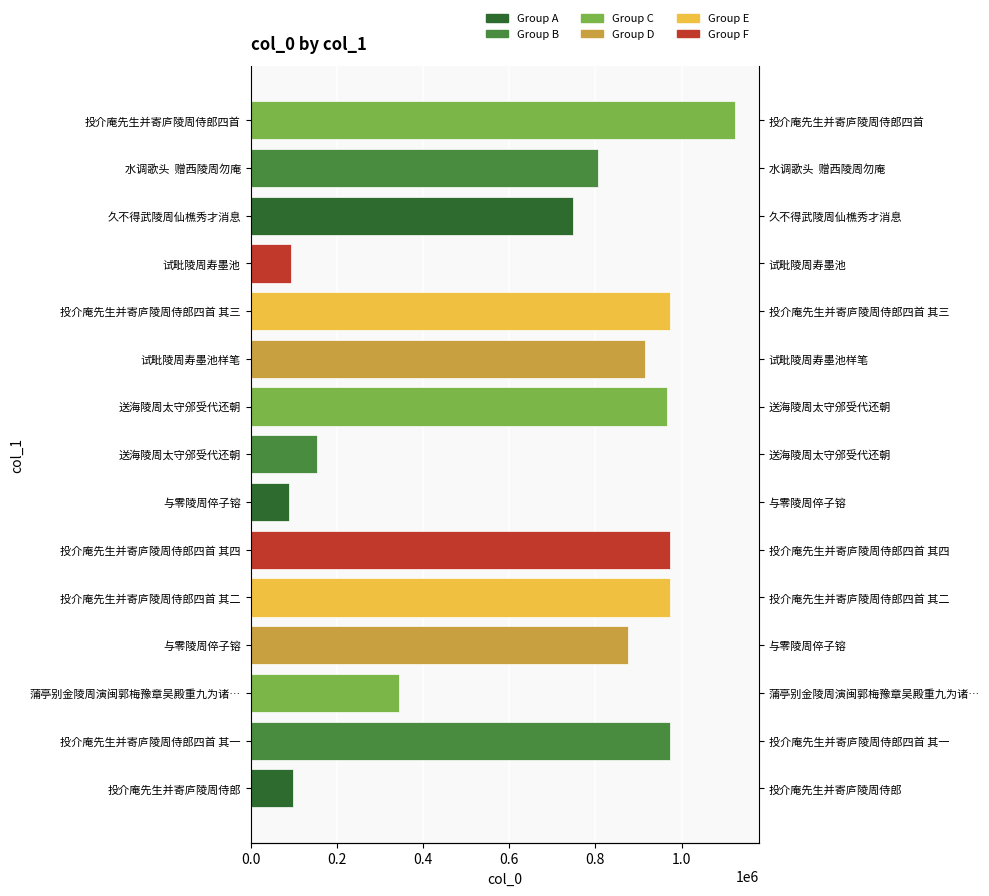

The chart shows a value of 551359 at 试毗陵周寿墨池样笔. True or false?

False